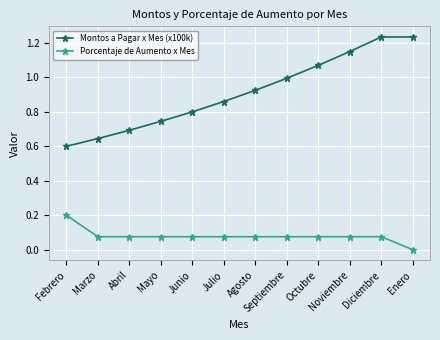

True or false: Porcentaje de Aumento x Mes and Montos a Pagar x Mes (x100k) intersect in this chart.

False